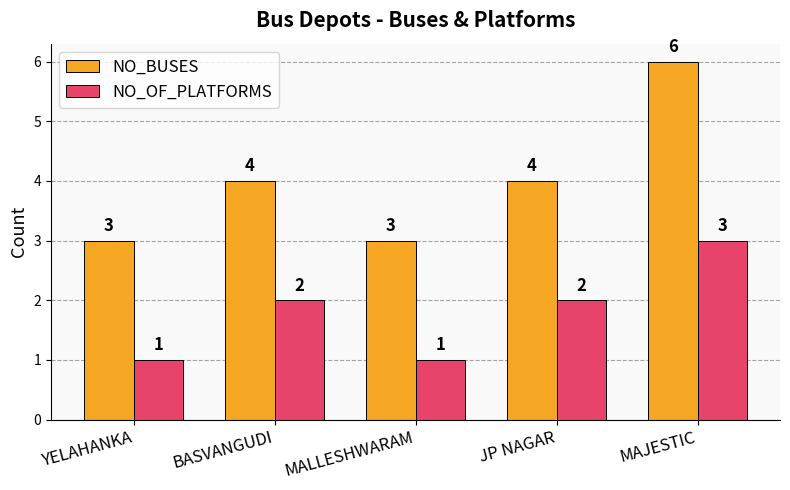

Reading right to left, what are all the values shown in this chart?

NO_BUSES: 6	4	3	4	3
NO_OF_PLATFORMS: 3	2	1	2	1